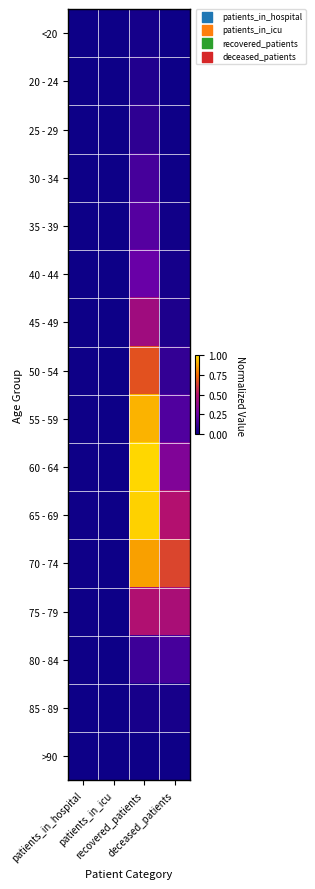

Reading left to right, what are all the values shown in this chart?

<20: patients_in_hospital=0.0	patients_in_icu=0.0	recovered_patients=0.0	deceased_patients=0.0
20 - 24: patients_in_hospital=0.0	patients_in_icu=0.0	recovered_patients=0.1	deceased_patients=0.0
25 - 29: patients_in_hospital=0.0	patients_in_icu=0.0	recovered_patients=0.1	deceased_patients=0.0
30 - 34: patients_in_hospital=0.0	patients_in_icu=0.0	recovered_patients=0.2	deceased_patients=0.0
35 - 39: patients_in_hospital=0.0	patients_in_icu=0.0	recovered_patients=0.2	deceased_patients=0.0
40 - 44: patients_in_hospital=0.0	patients_in_icu=0.0	recovered_patients=0.2	deceased_patients=0.0
45 - 49: patients_in_hospital=0.0	patients_in_icu=0.0	recovered_patients=0.4	deceased_patients=0.0
50 - 54: patients_in_hospital=0.0	patients_in_icu=0.0	recovered_patients=0.7	deceased_patients=0.1
55 - 59: patients_in_hospital=0.0	patients_in_icu=0.0	recovered_patients=0.9	deceased_patients=0.2
60 - 64: patients_in_hospital=0.0	patients_in_icu=0.0	recovered_patients=1.0	deceased_patients=0.3
65 - 69: patients_in_hospital=0.0	patients_in_icu=0.0	recovered_patients=1.0	deceased_patients=0.5
70 - 74: patients_in_hospital=0.0	patients_in_icu=0.0	recovered_patients=0.9	deceased_patients=0.6
75 - 79: patients_in_hospital=0.0	patients_in_icu=0.0	recovered_patients=0.5	deceased_patients=0.5
80 - 84: patients_in_hospital=0.0	patients_in_icu=0.0	recovered_patients=0.1	deceased_patients=0.2
85 - 89: patients_in_hospital=0.0	patients_in_icu=0.0	recovered_patients=0.0	deceased_patients=0.0
>90: patients_in_hospital=0.0	patients_in_icu=0.0	recovered_patients=0.0	deceased_patients=0.0